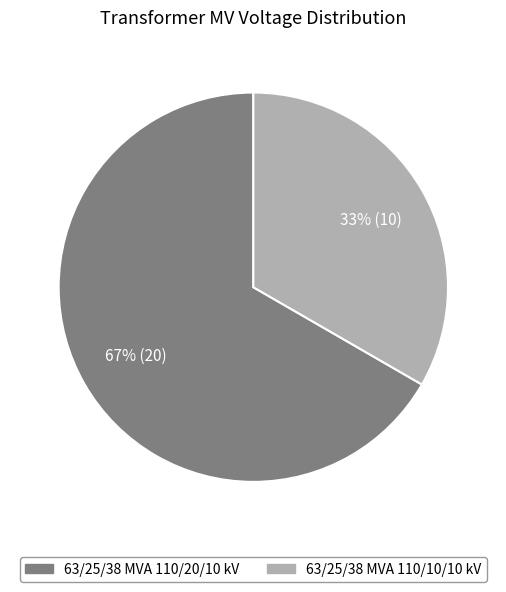

Is there any slice that represents more than half of the pie?

Yes